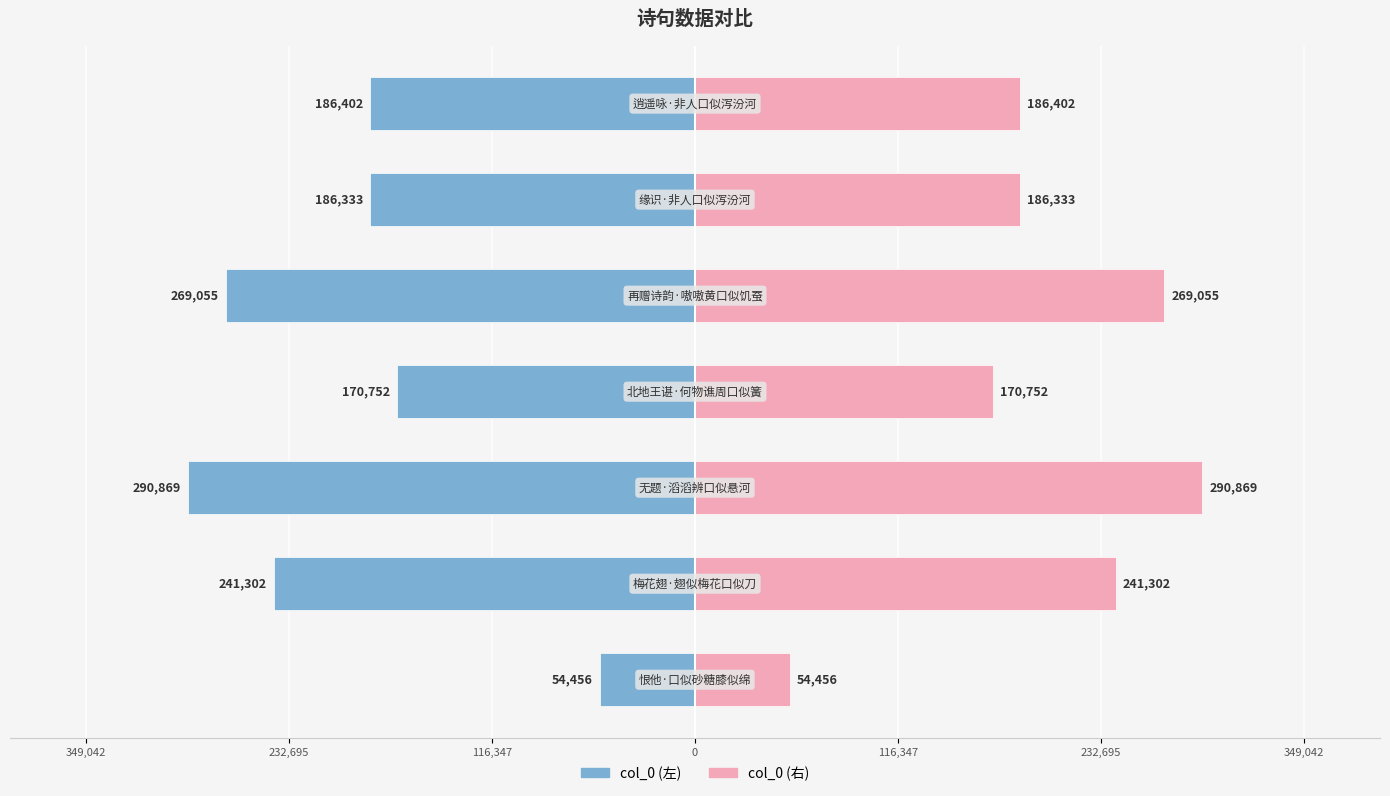

How many data points in col_0 (右) are less than 186402?

3